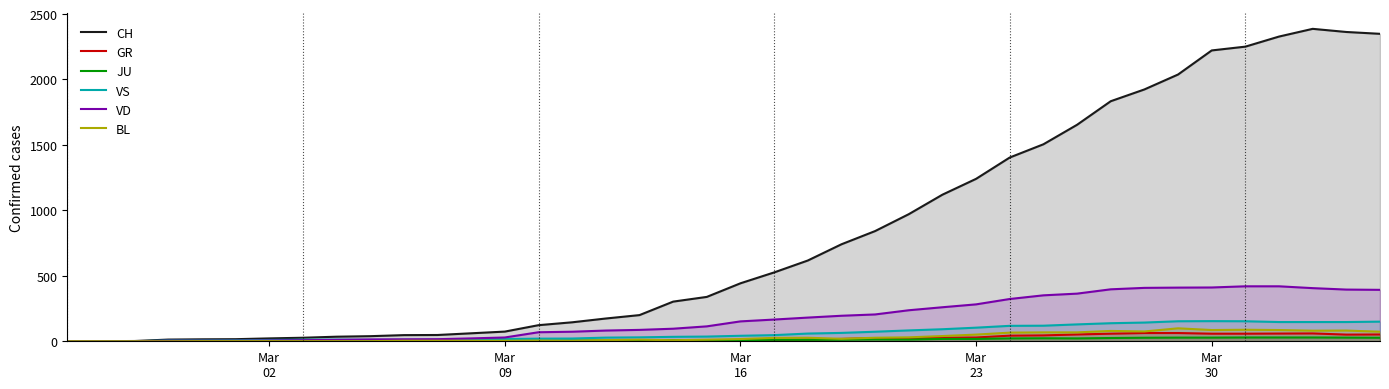

True or false: CH and VS cross at least once.

False